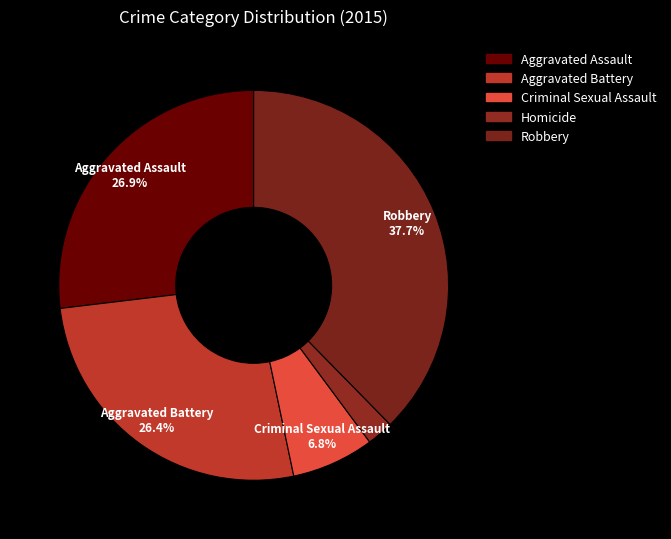

Is there a majority slice in this chart?

No